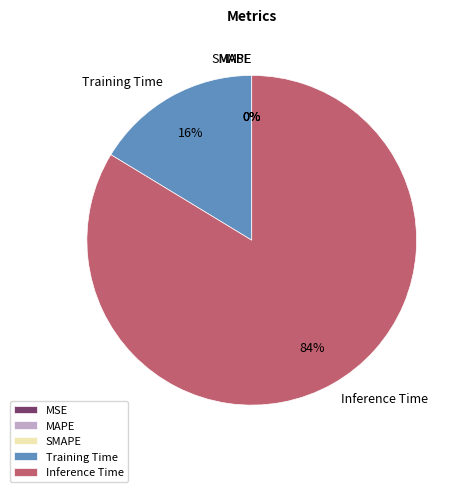

To the nearest percent, what is the average slice percentage?

20%